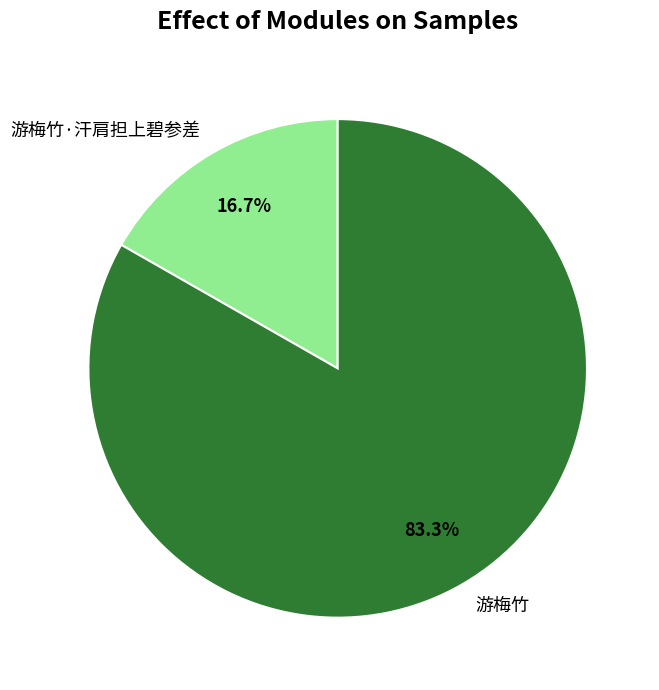

What is the ratio of the value at 游梅竹 to the value at 游梅竹·汗肩担上碧参差?

5.0